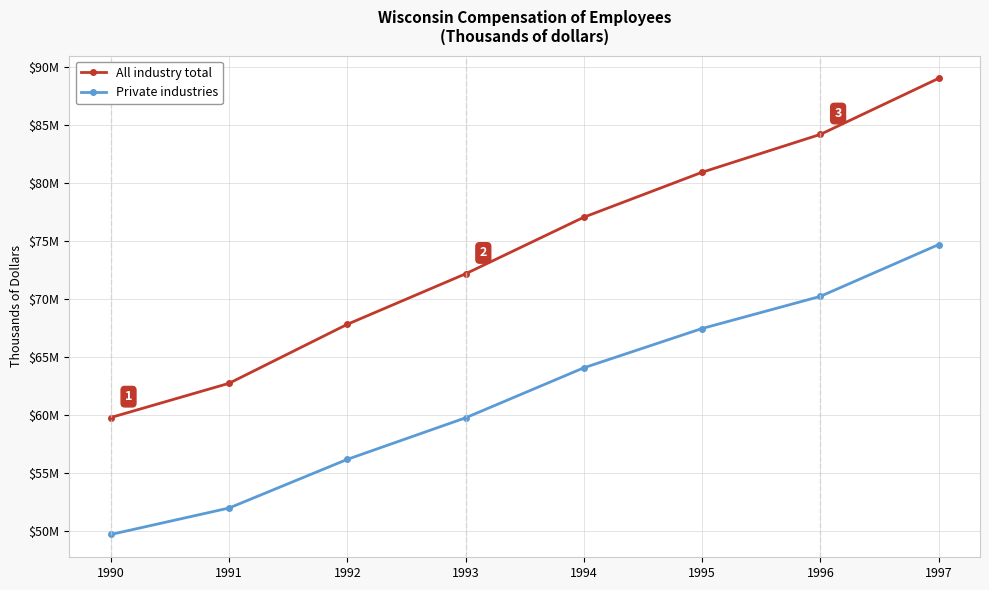

What value does the All industry total series have at 1995, to the nearest 50?

80946800